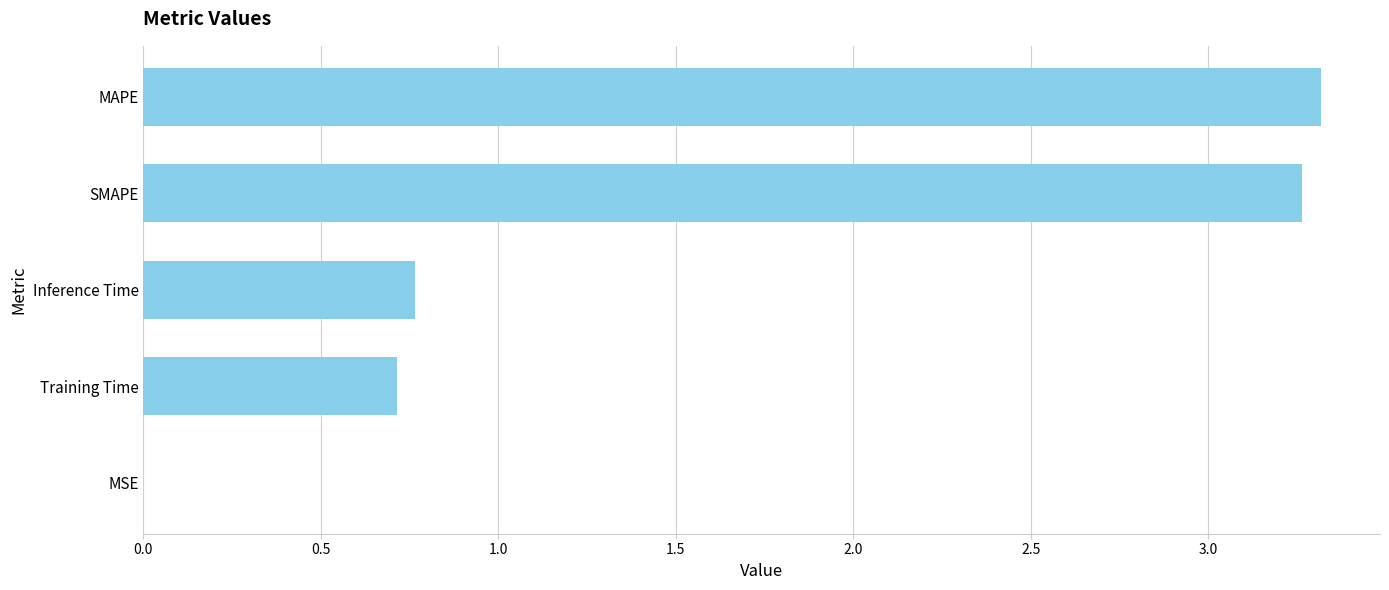

What is the sum of all values?

8.1